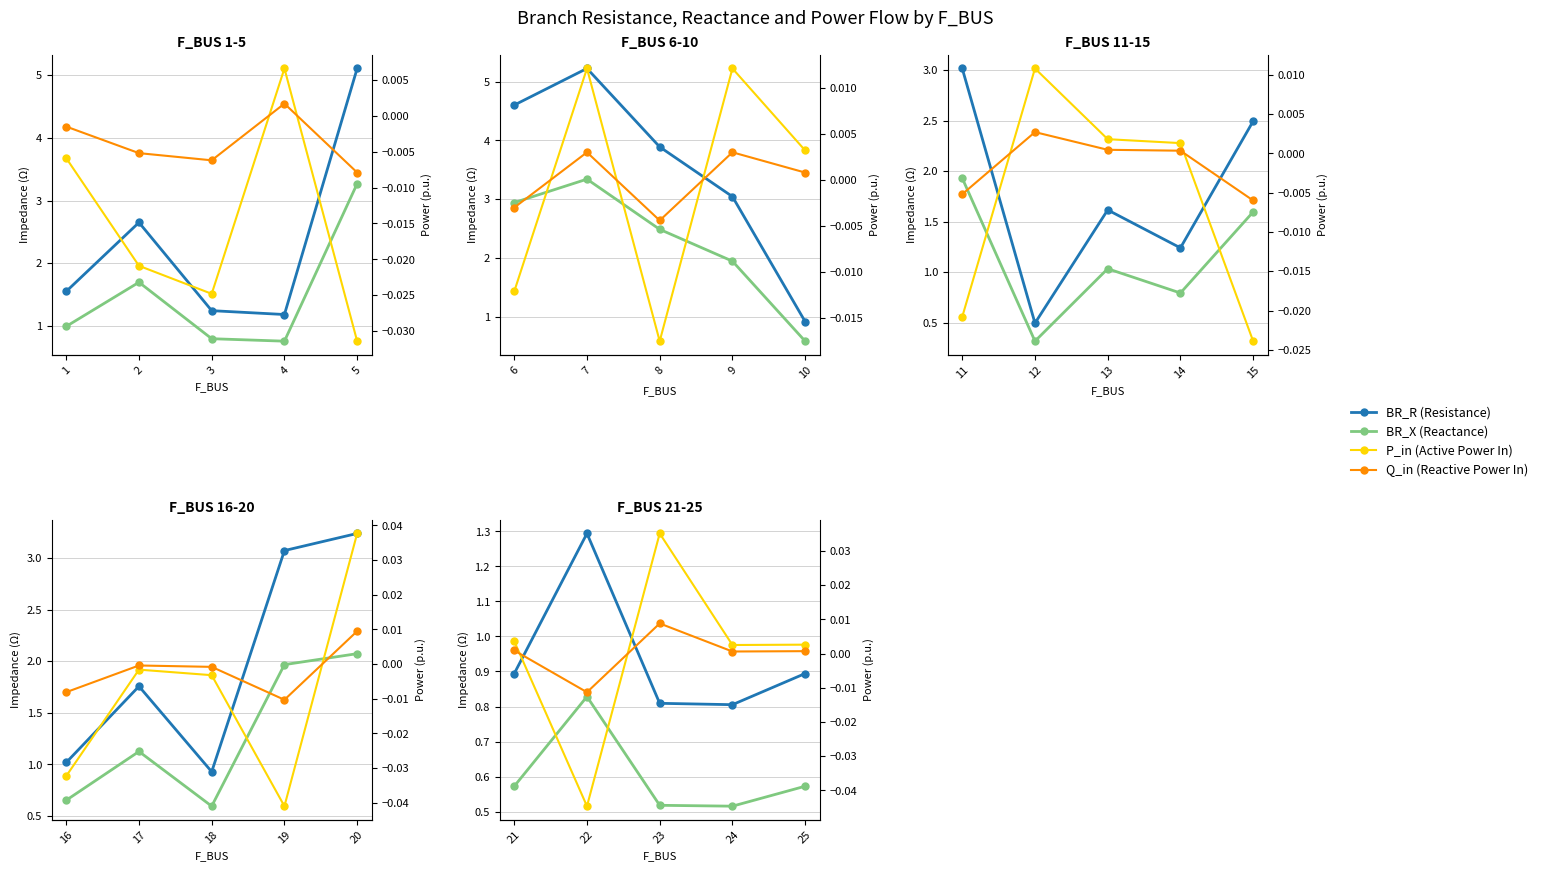

At how many categories does at least one series exceed 0?

5